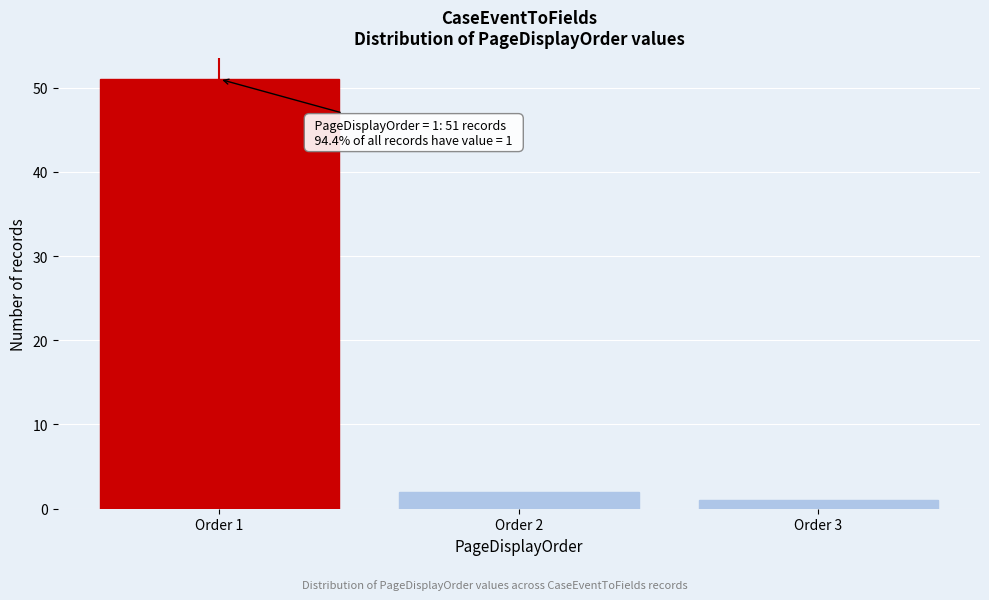

Reading right to left, list all the values displayed in this chart.

Order 3=1	Order 2=2	Order 1=51